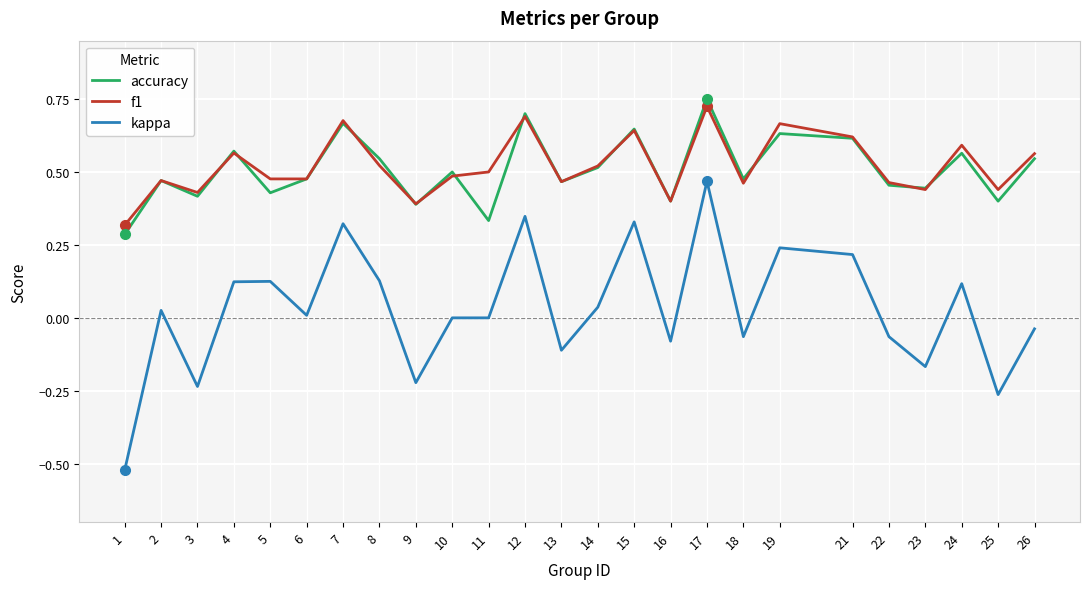

At which label does f1 reach its peak?

17